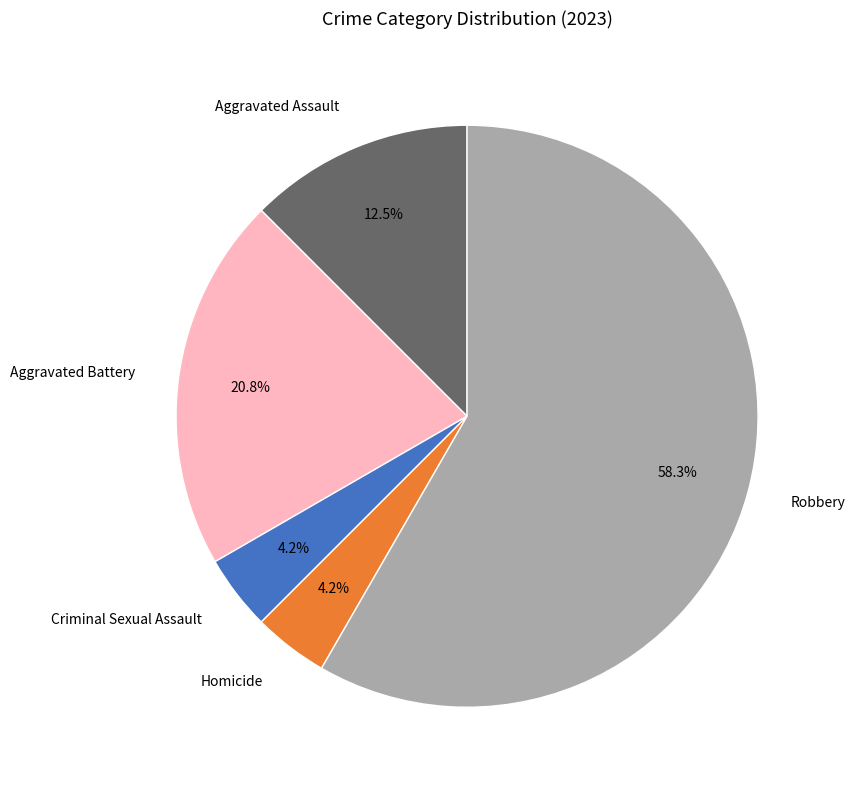

Between Robbery and Aggravated Battery, which is larger?

Robbery